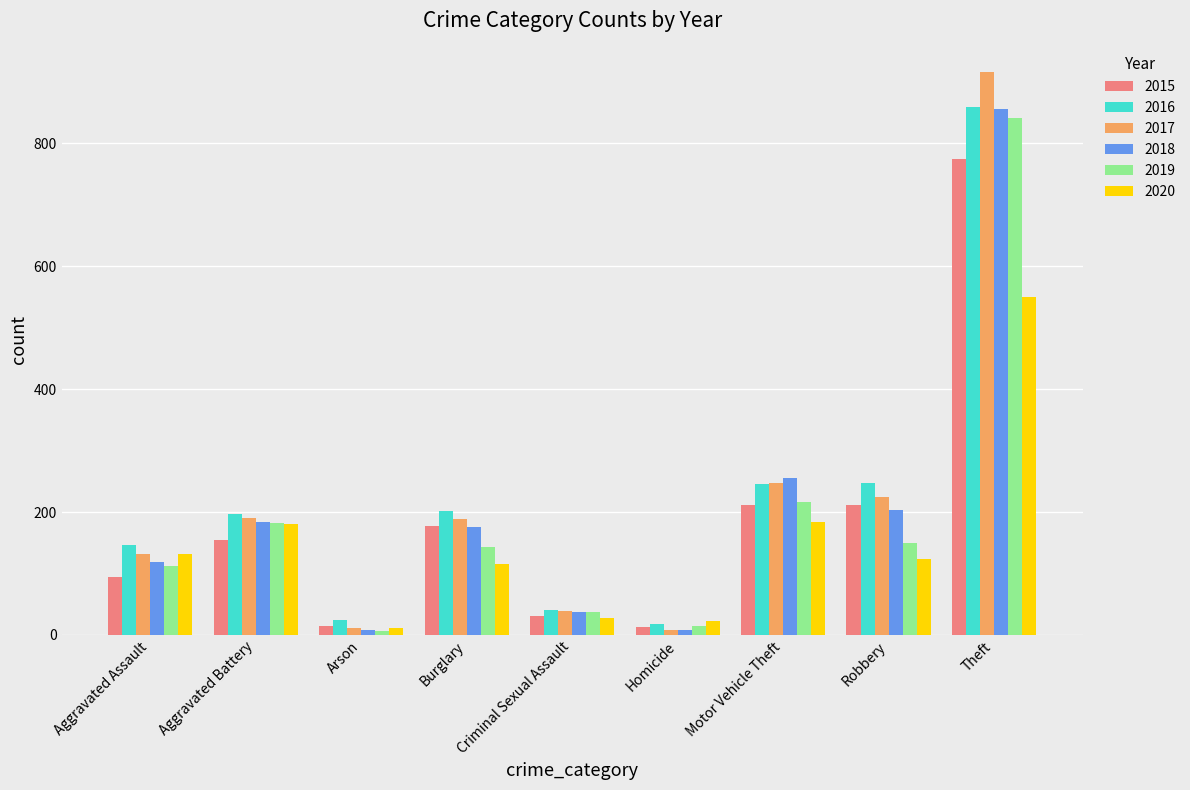

The value of 2019 at Criminal Sexual Assault is 37. True or false?

True